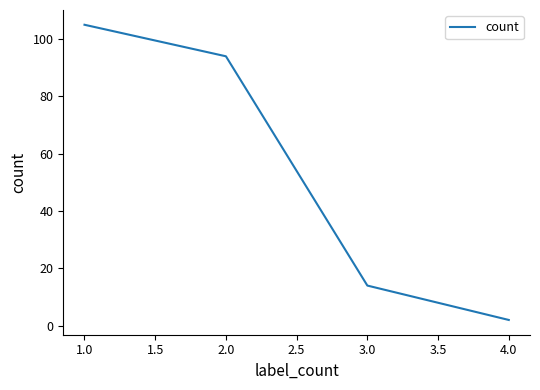

True or false: there are more than 2 points higher than both neighbors.

False